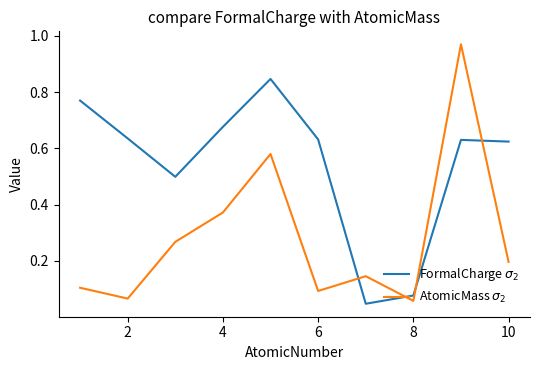

What are all the series names shown in the legend?

FormalCharge $\sigma_2$, AtomicMass $\sigma_2$